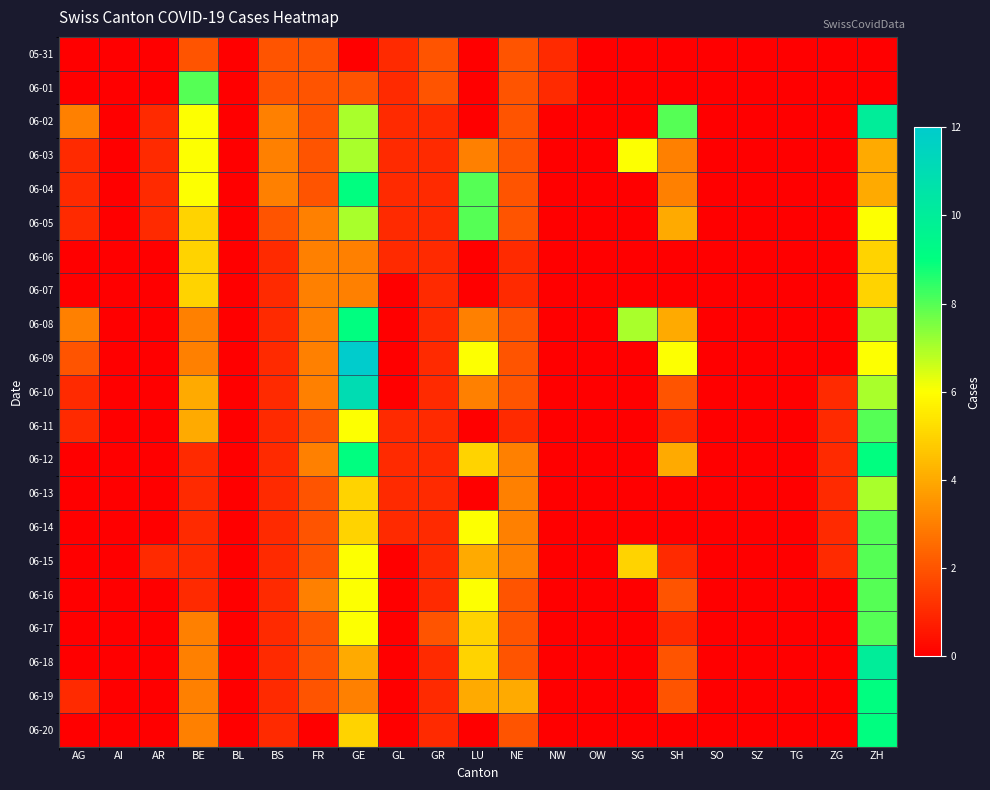

Which series has the widest spread of values?

06-09